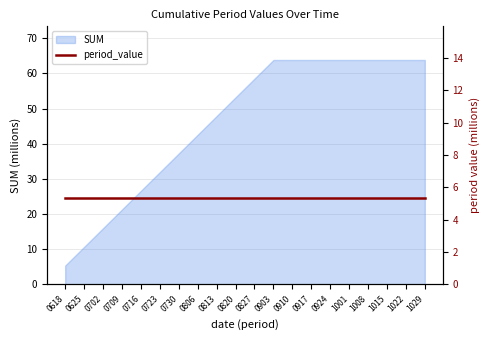

What is the minimum value for SUM?

5.3